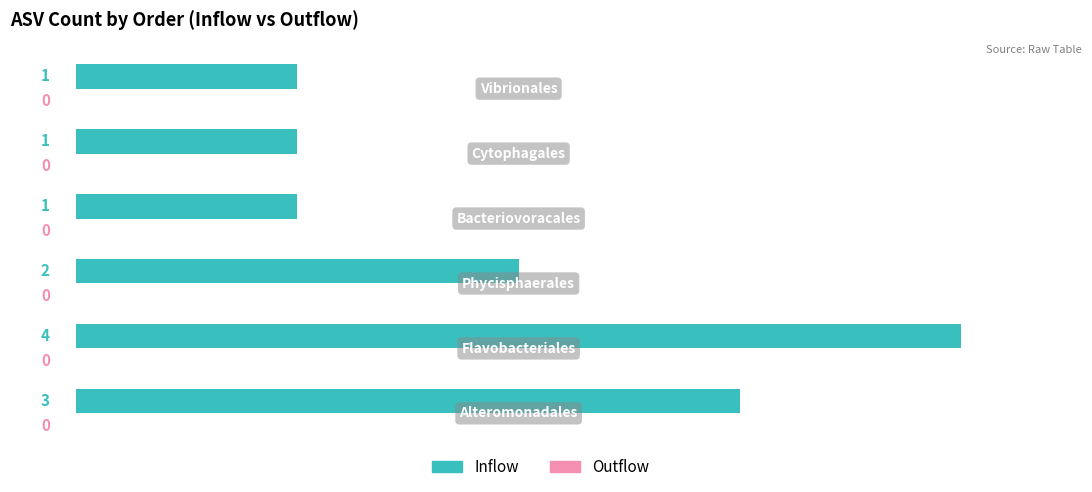

What is the maximum value shown in the chart?

4